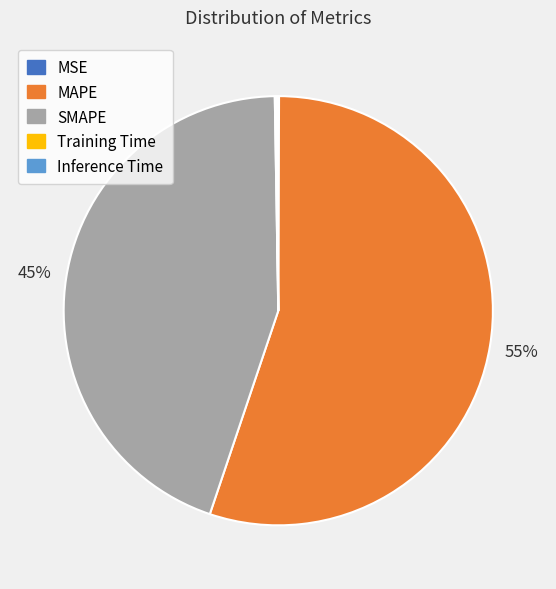

What is the majority slice?

MAPE